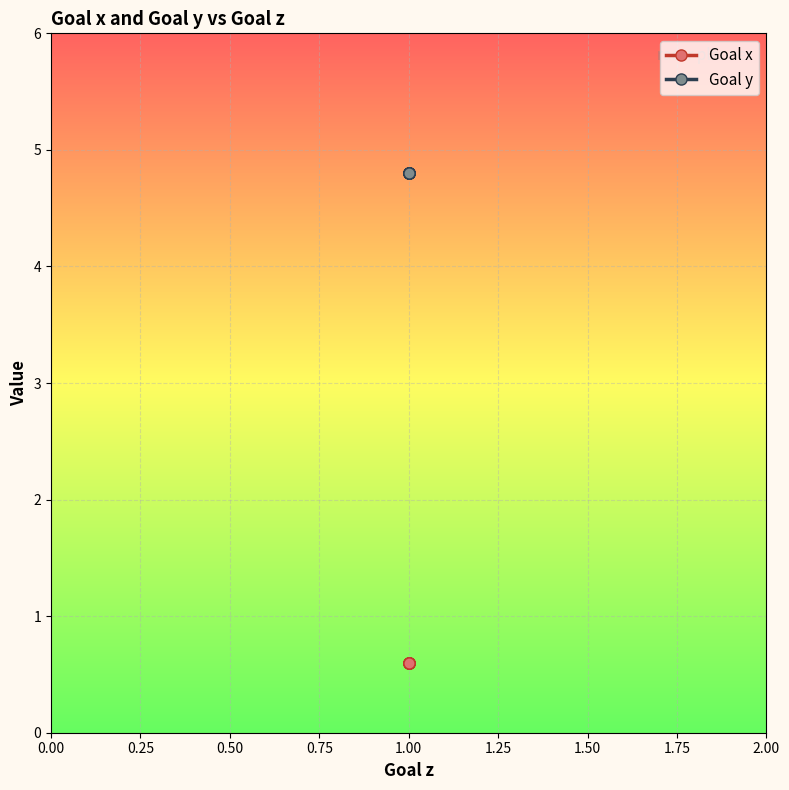

What is the minimum value for Goal x?

0.6